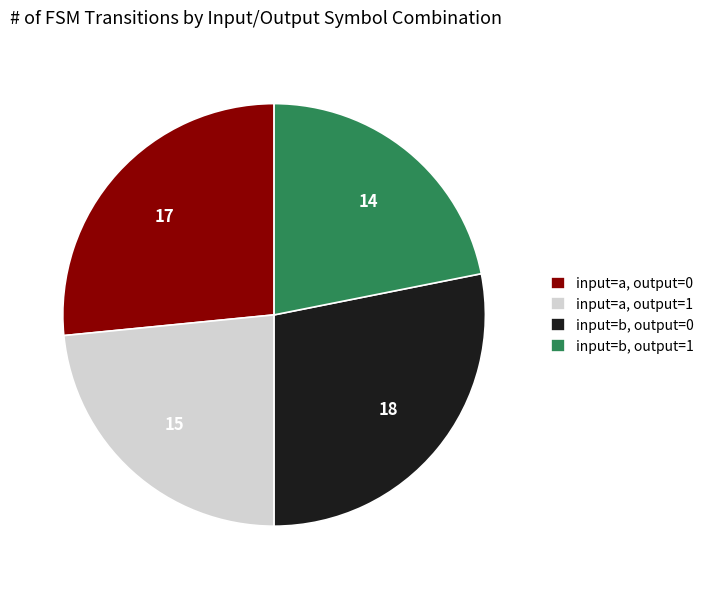

Count the number of slices in the pie.

4